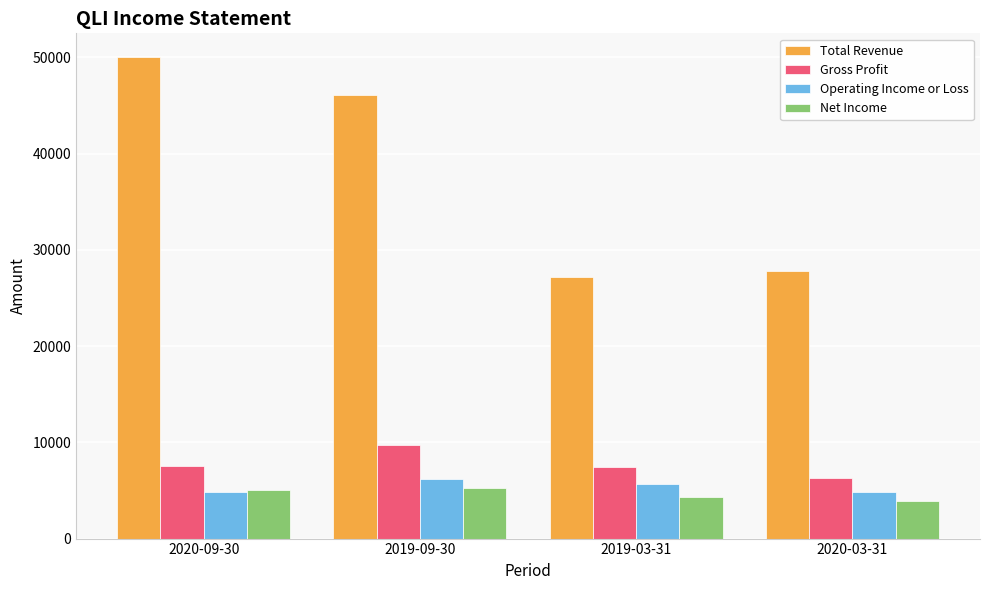

What is the value of the Net Income bar at the 1st from the left?

5100